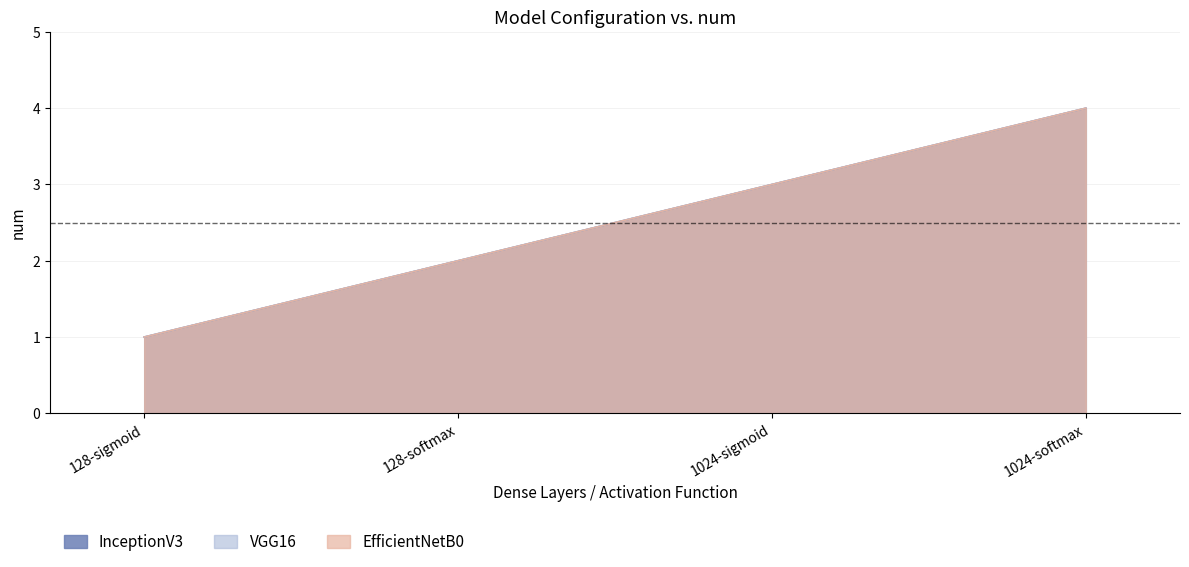

At how many categories does at least one series exceed 1?

3